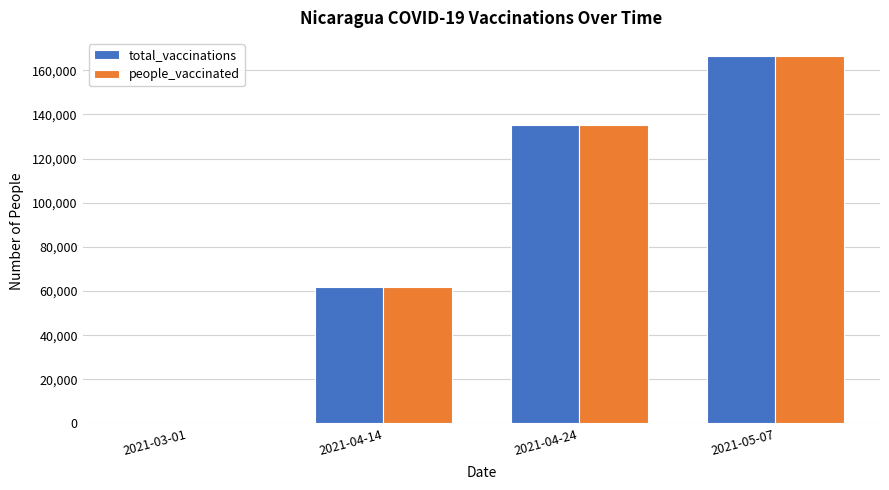

What is the highest value of the total_vaccinations series?

166350